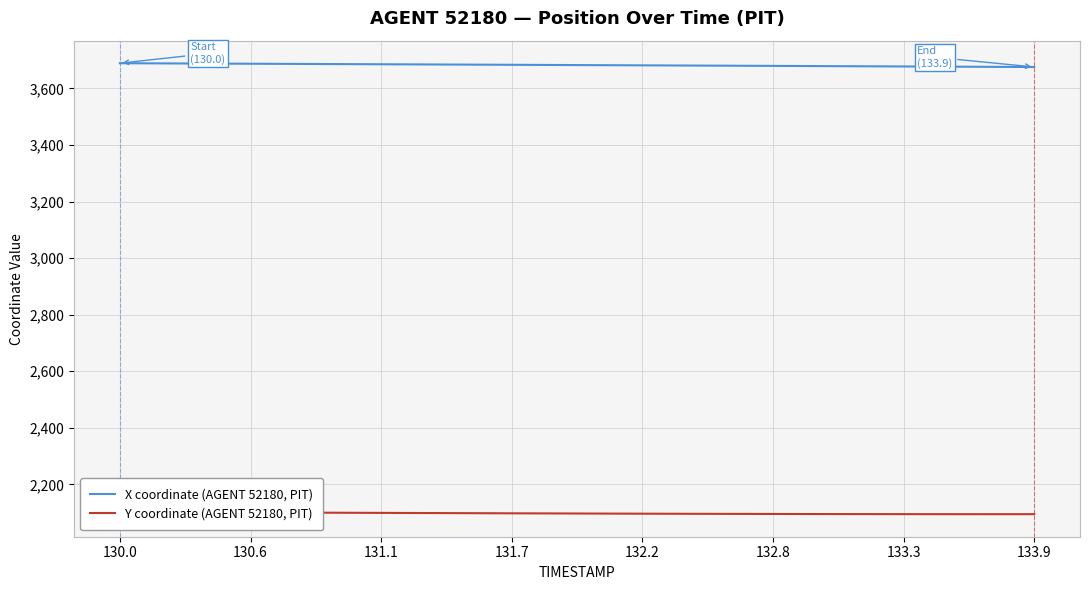

What is the maximum value for X coordinate (AGENT 52180, PIT)?

3689.2